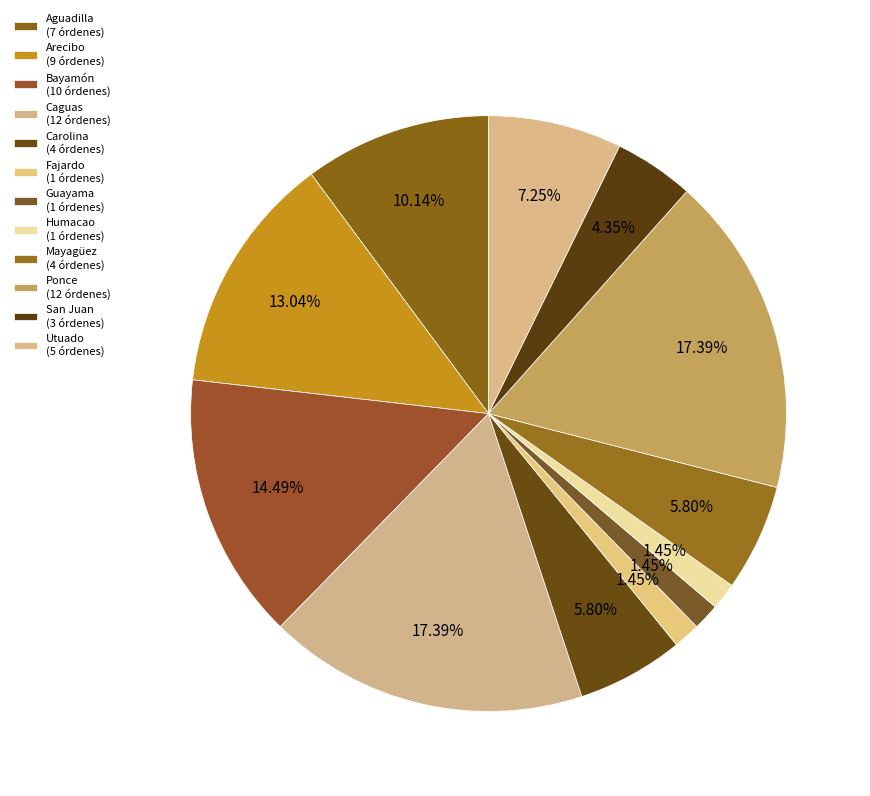

Is there a majority slice in this chart?

No